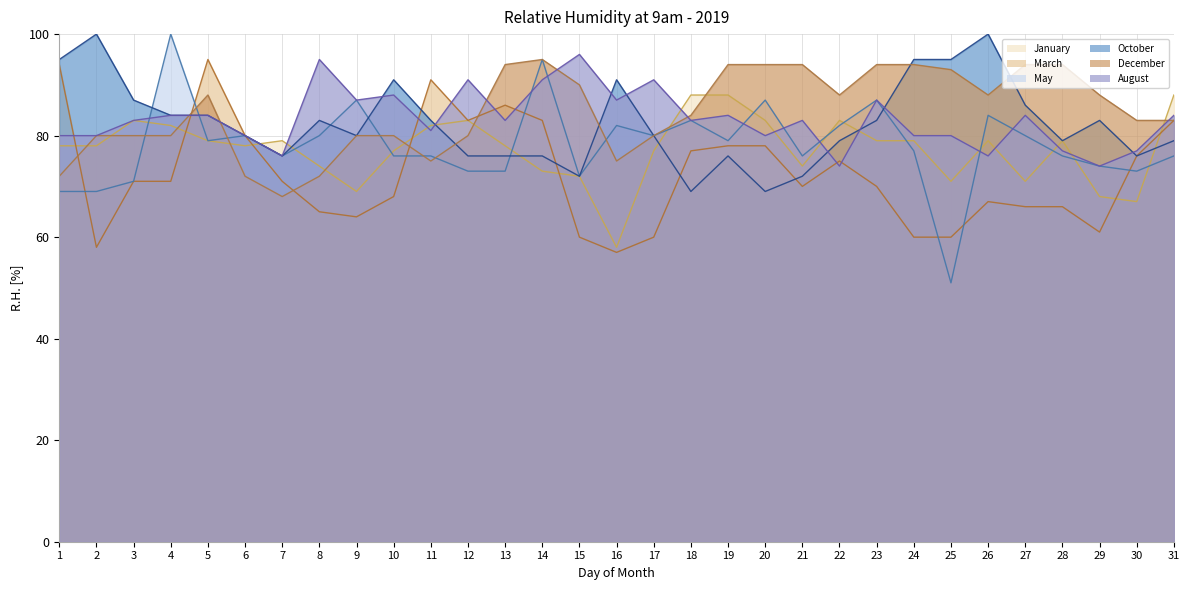

What is the spread (max minus min) of values at 7?

11